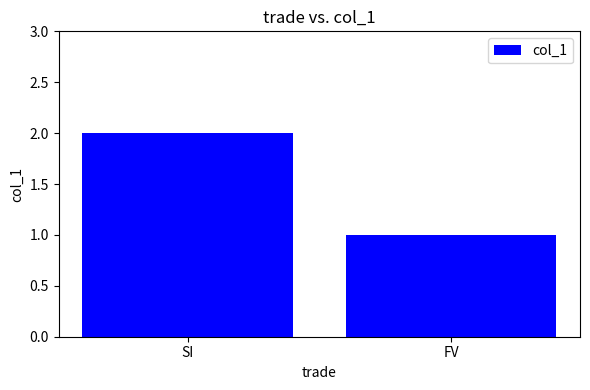

Reading right to left, list all the values displayed in this chart.

1	2